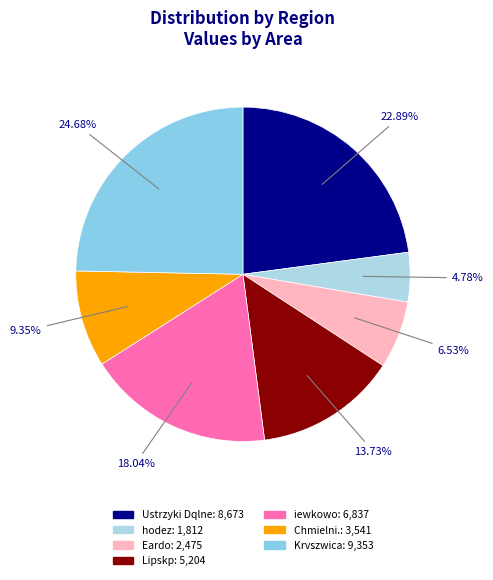

Does any single category account for the majority?

No